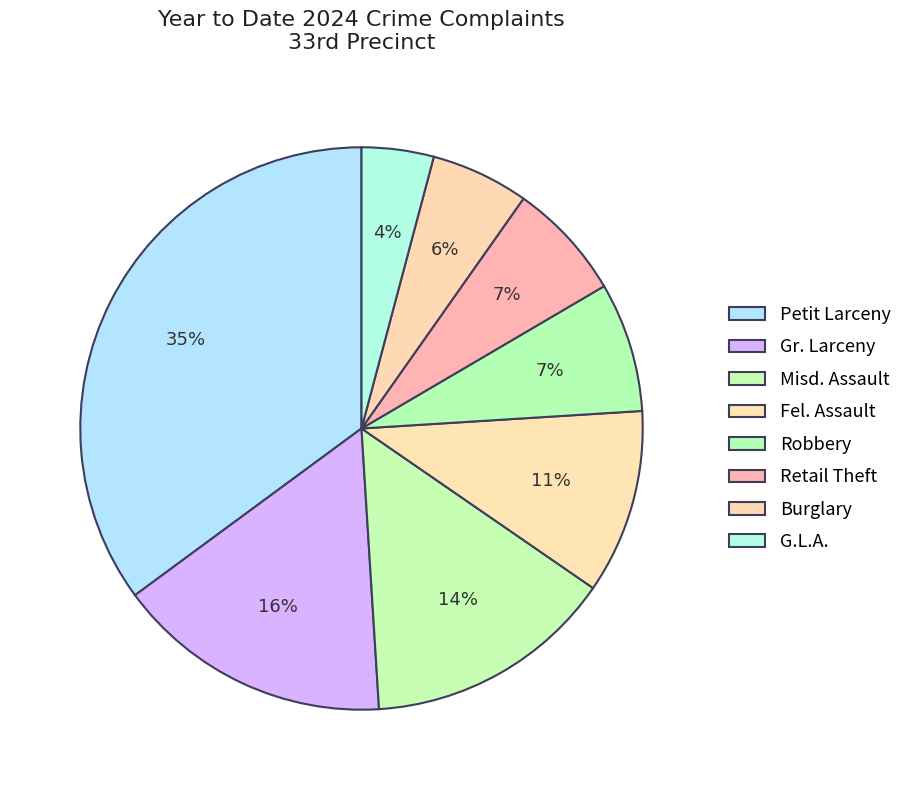

True or false: Robbery accounts for 7% of the total.

True